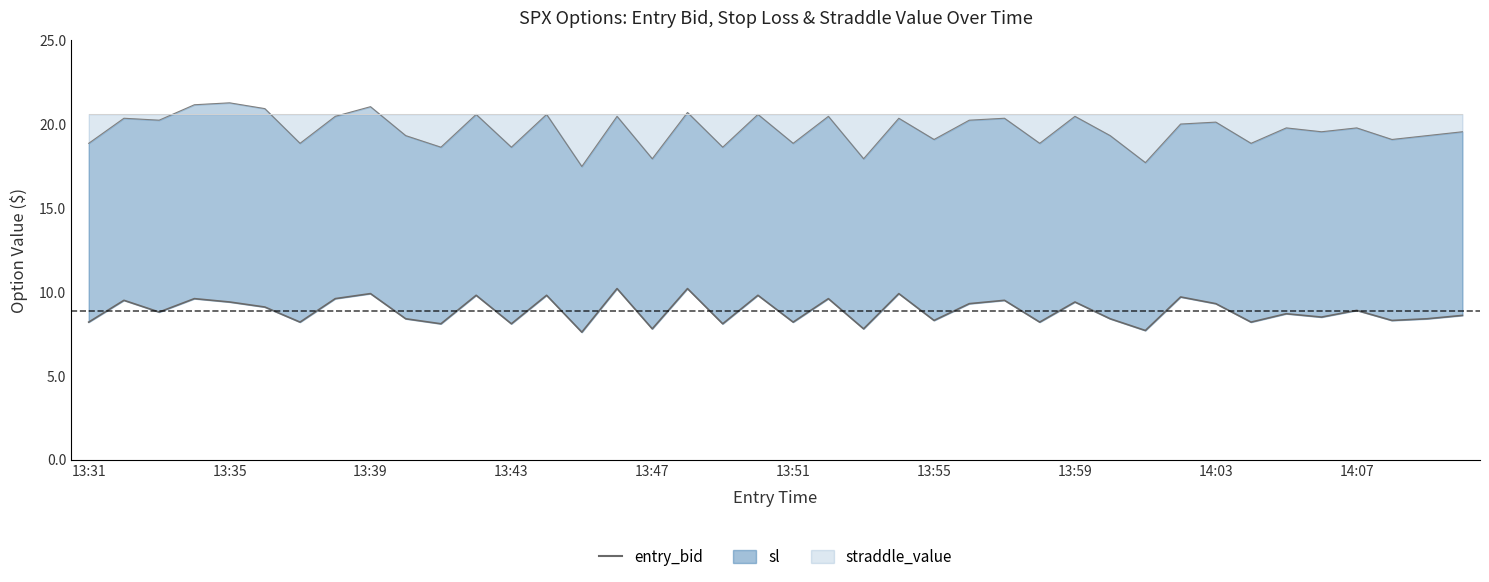

How many values are below 8?

4